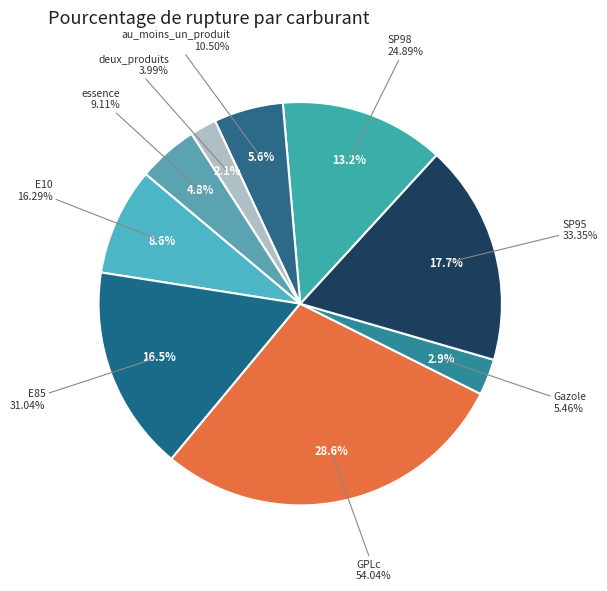

Which has a higher value, E85 or SP98?

E85